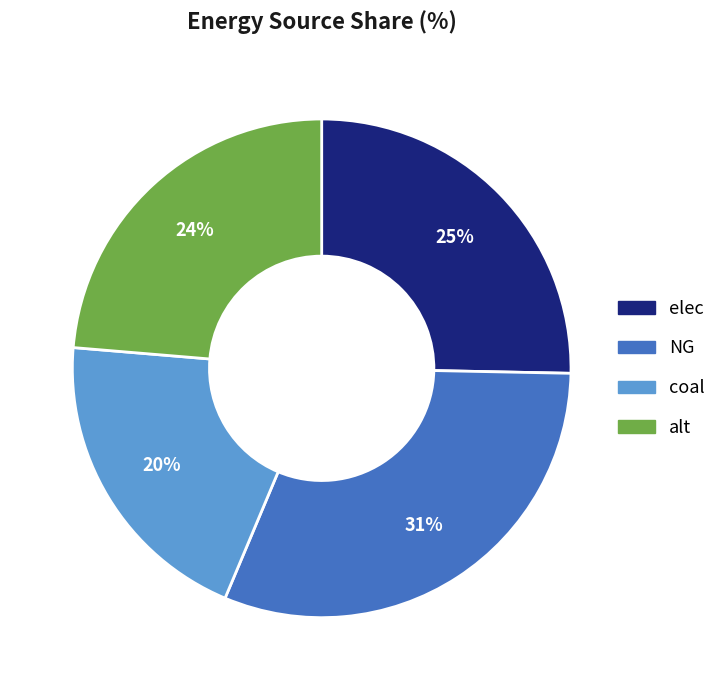

Is there any slice that represents more than half of the pie?

No